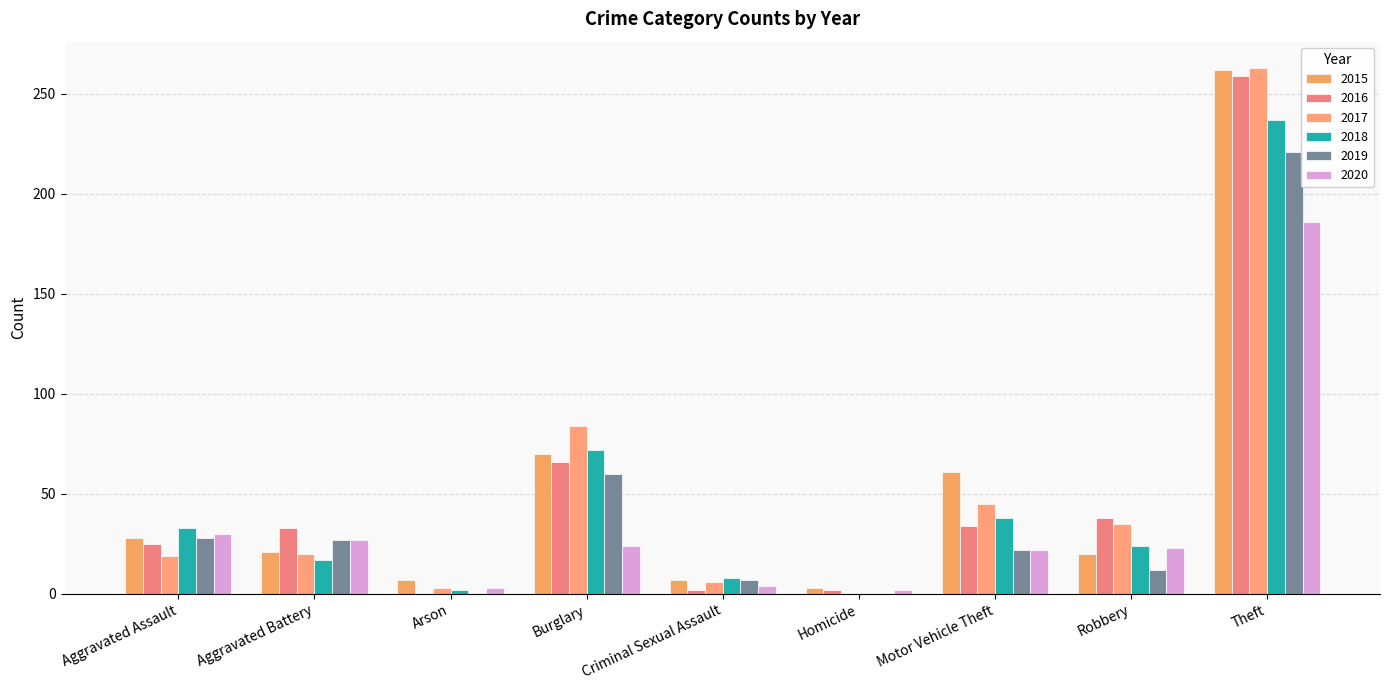

Which label corresponds to the largest value in the chart?

Theft